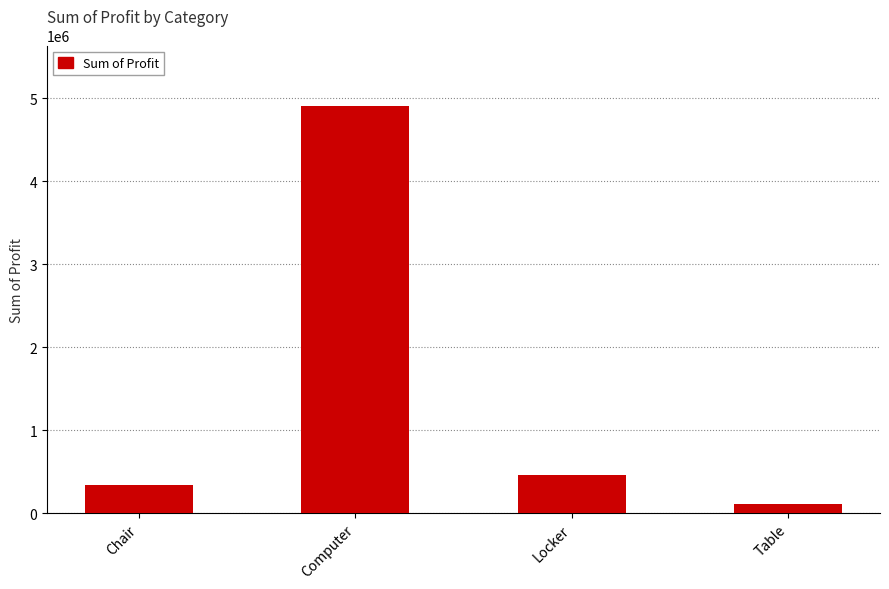

What is the smallest value displayed?

105000